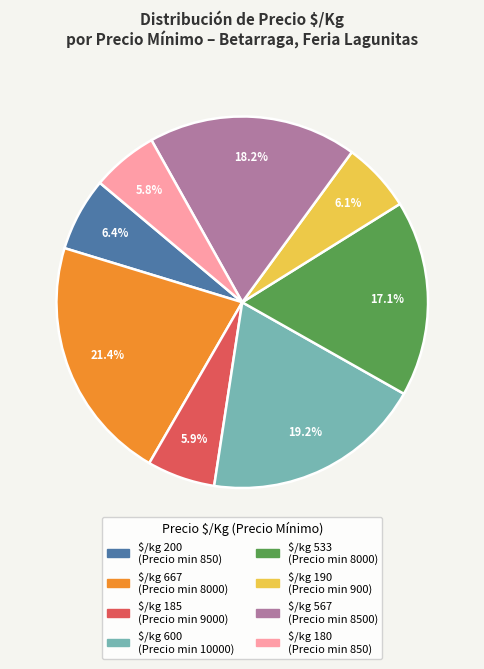

Is there a majority slice in this chart?

No